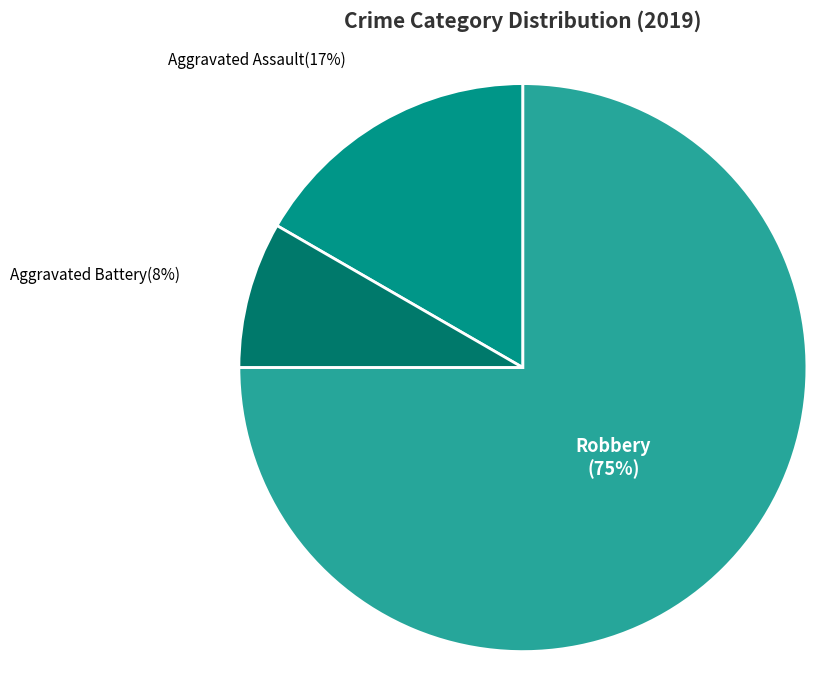

Is the sum of Robbery and Aggravated Battery greater than half?

Yes